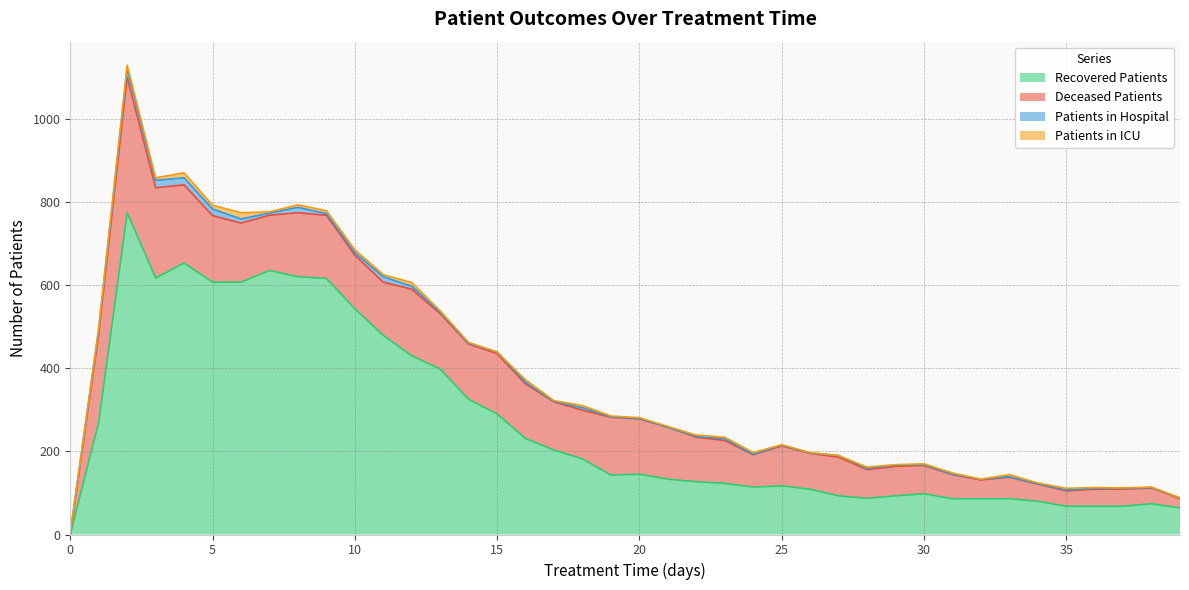

What is the total value across all series at 22?

239